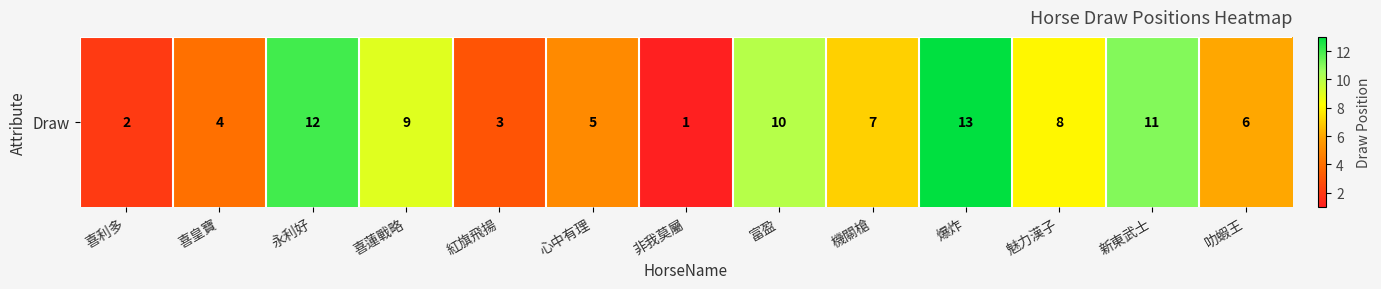

At which label is the value closest to 7?

機關槍